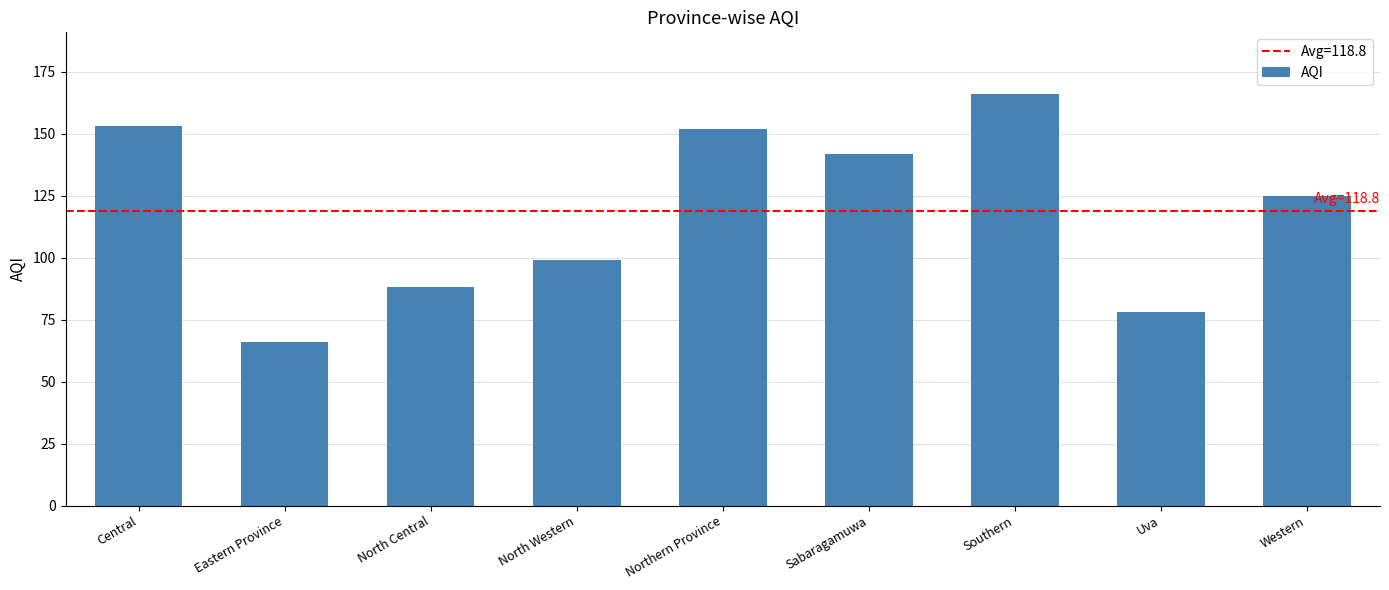

Reading left to right, extract all data points from this chart.

Central=153	Eastern Province=66	North Central=88	North Western=99	Northern Province=152	Sabaragamuwa=142	Southern=166	Uva=78	Western=125